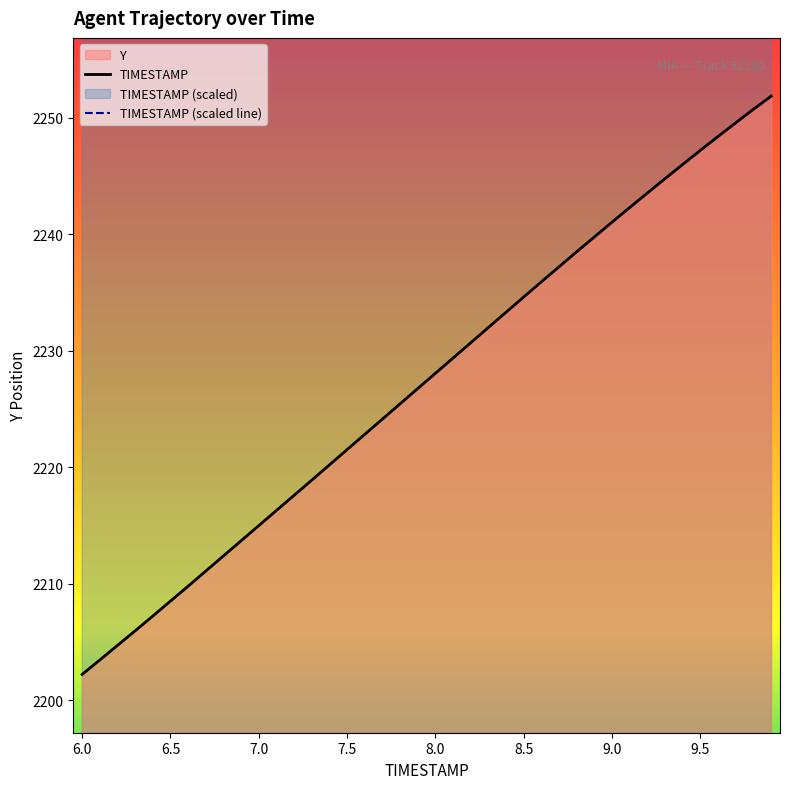

What is the value of the TIMESTAMP point at the 22nd from the left?

2229.4